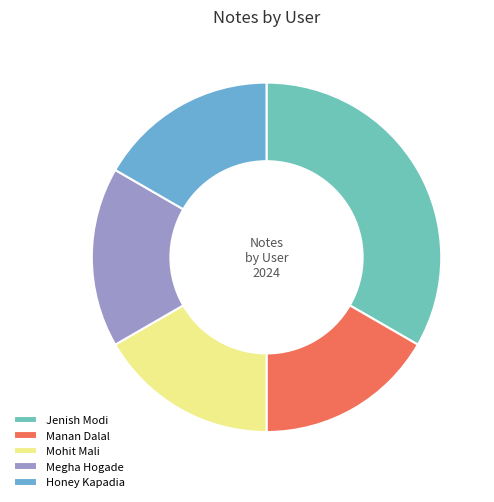

Is there any slice that represents more than half of the pie?

No